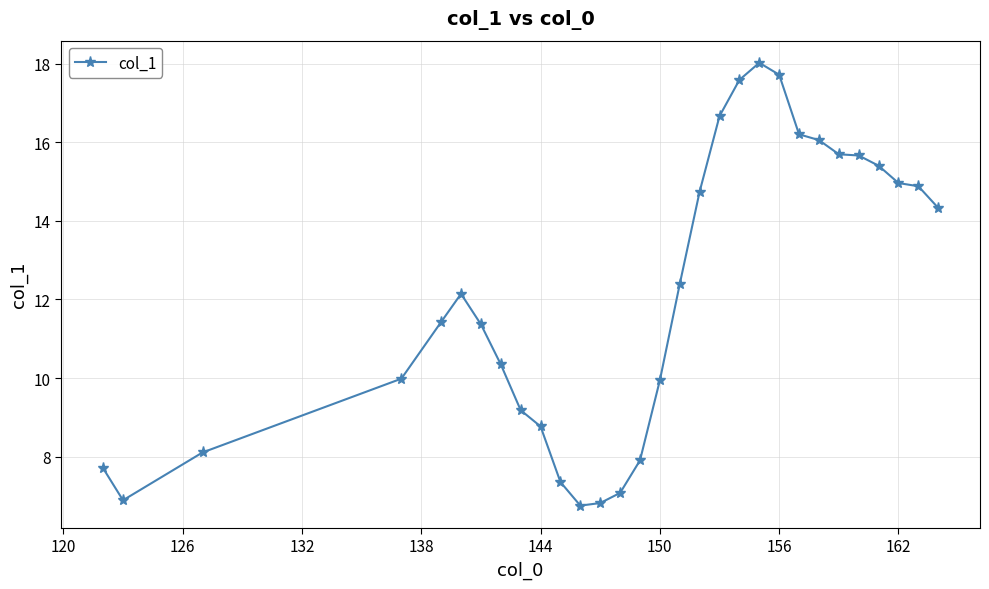

True or false: there are more than 0 points higher than both neighbors.

True